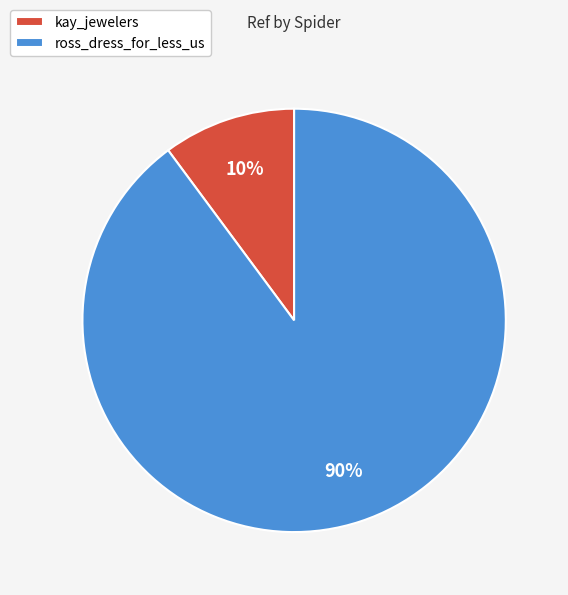

To the nearest percent, what is the average slice percentage?

50%